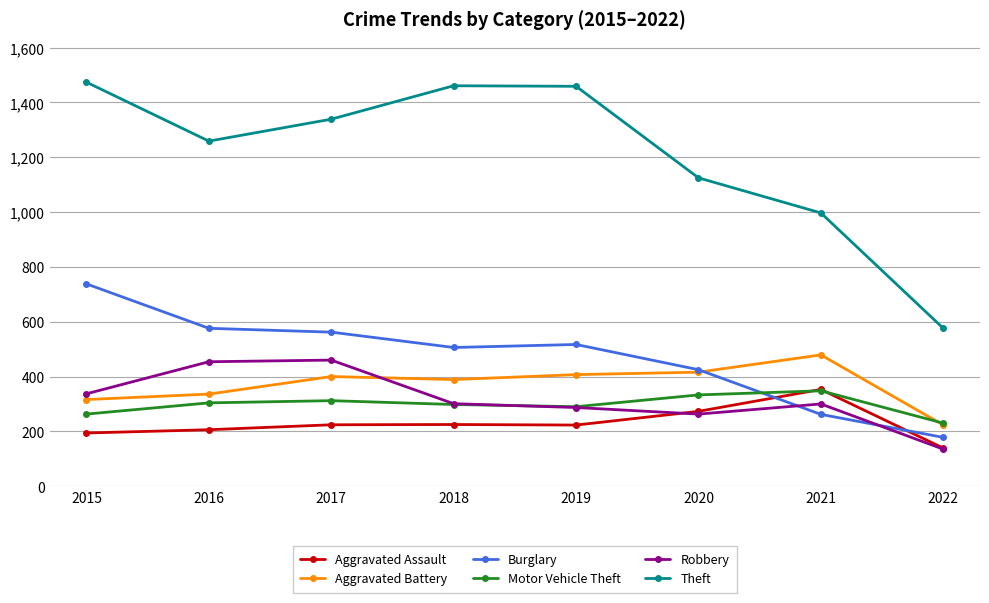

Which series has the largest total across all categories?

Theft